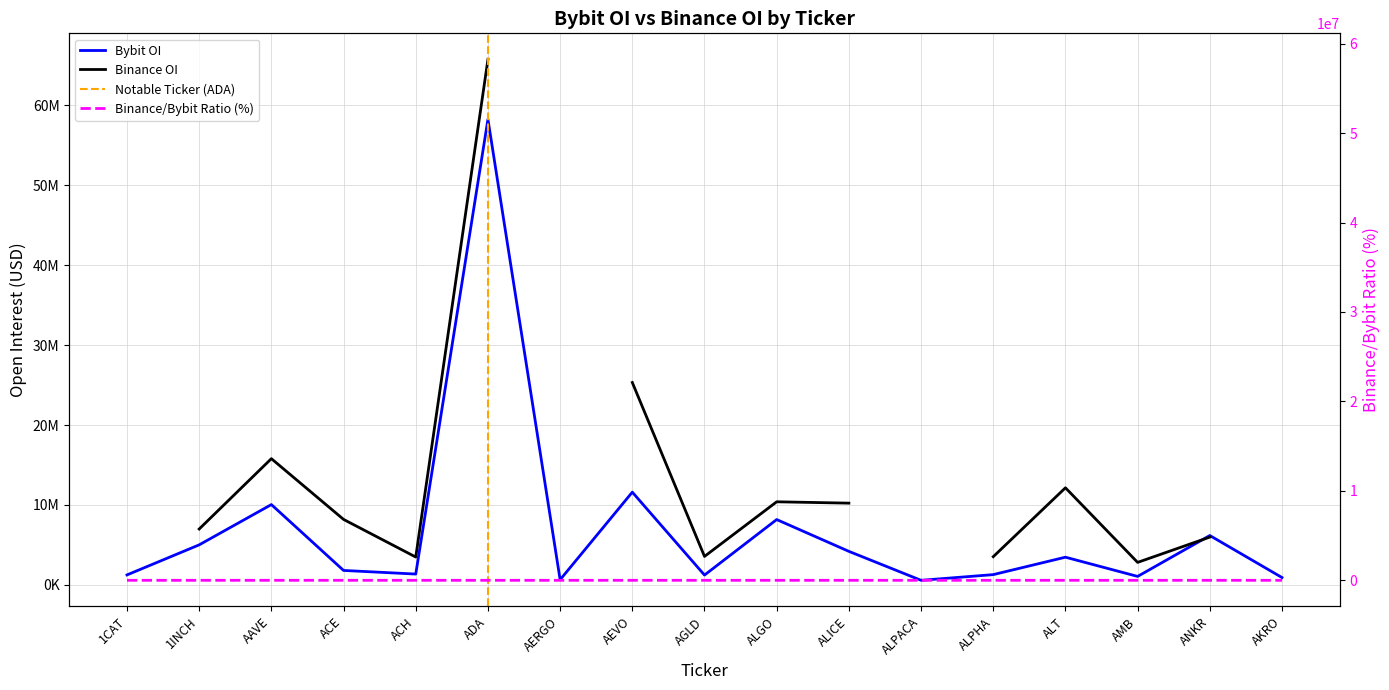

Does the chart have visible grid lines?

Yes